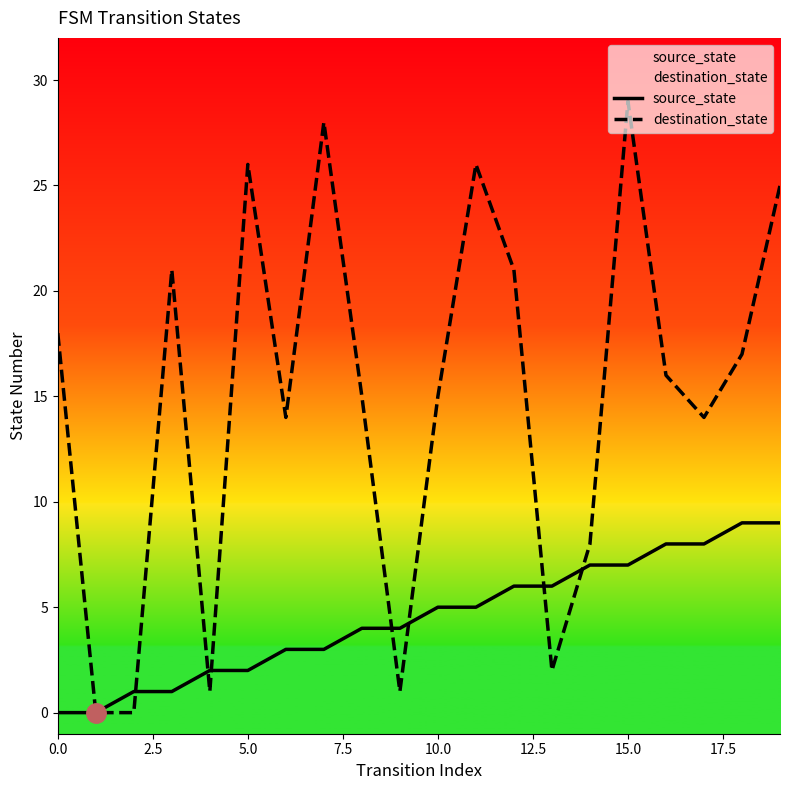

How many lines are shown in the chart?

2